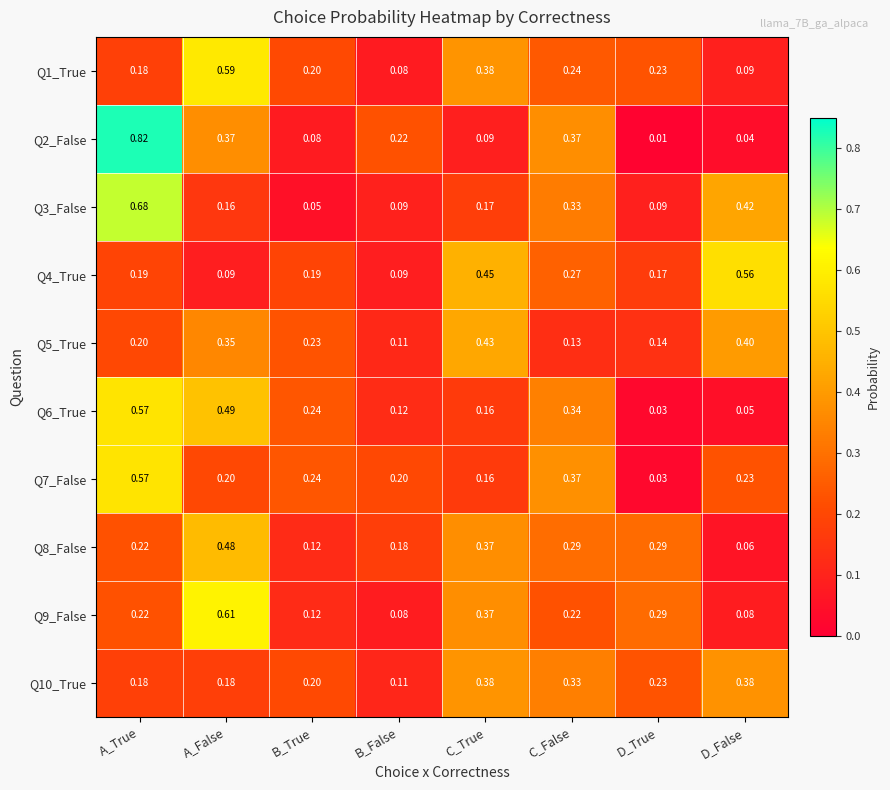

Which category has the highest value in the Q2_False series?

A_True